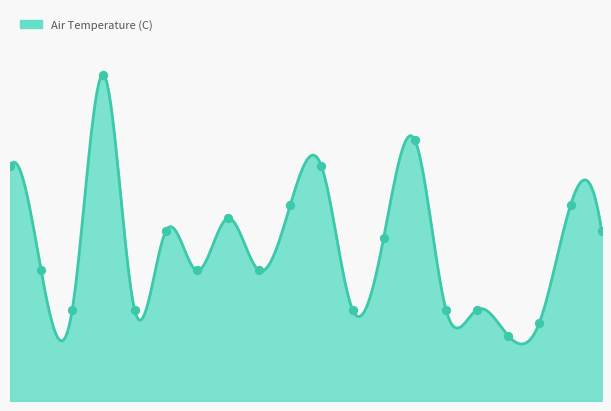

Approximately how many times larger is the value at 19 compared to 16?

1.1